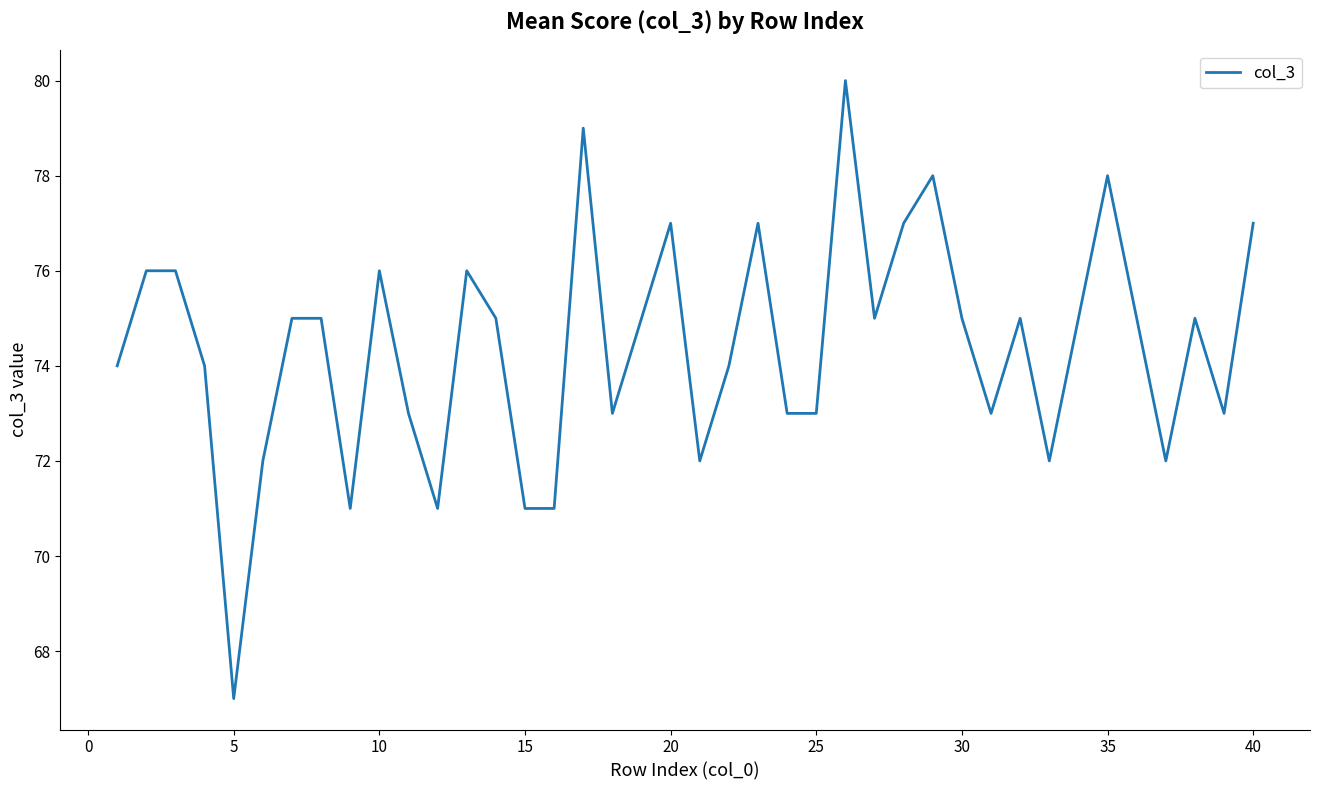

What is the difference between the maximum and minimum values?

13